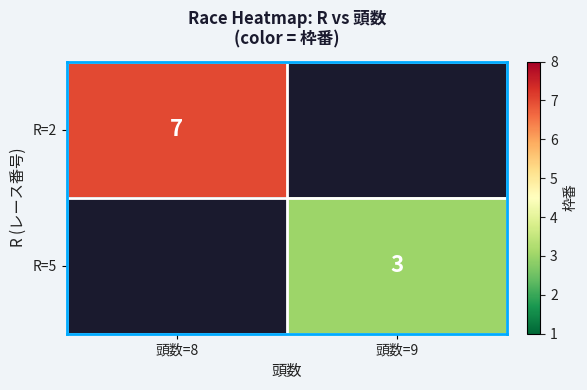

Is the value of R=2 at 頭数=8 greater than the value of R=5 at 頭数=9?

Yes